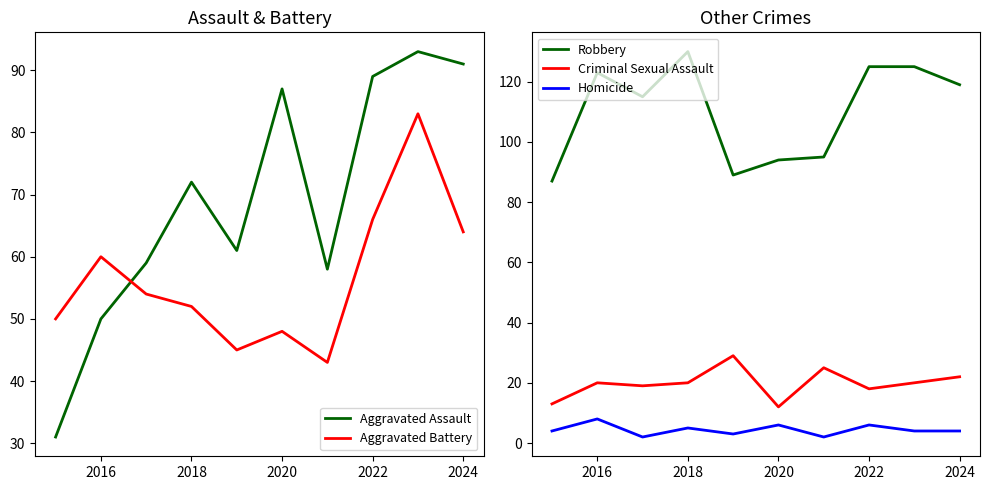

Reading right to left, list all the values displayed in this chart.

Aggravated Assault: 91	93	89	58	87	61	72	59	50	31
Aggravated Battery: 64	83	66	43	48	45	52	54	60	50
Robbery: 119	125	125	95	94	89	130	115	123	87
Criminal Sexual Assault: 22	20	18	25	12	29	20	19	20	13
Homicide: 4	4	6	2	6	3	5	2	8	4